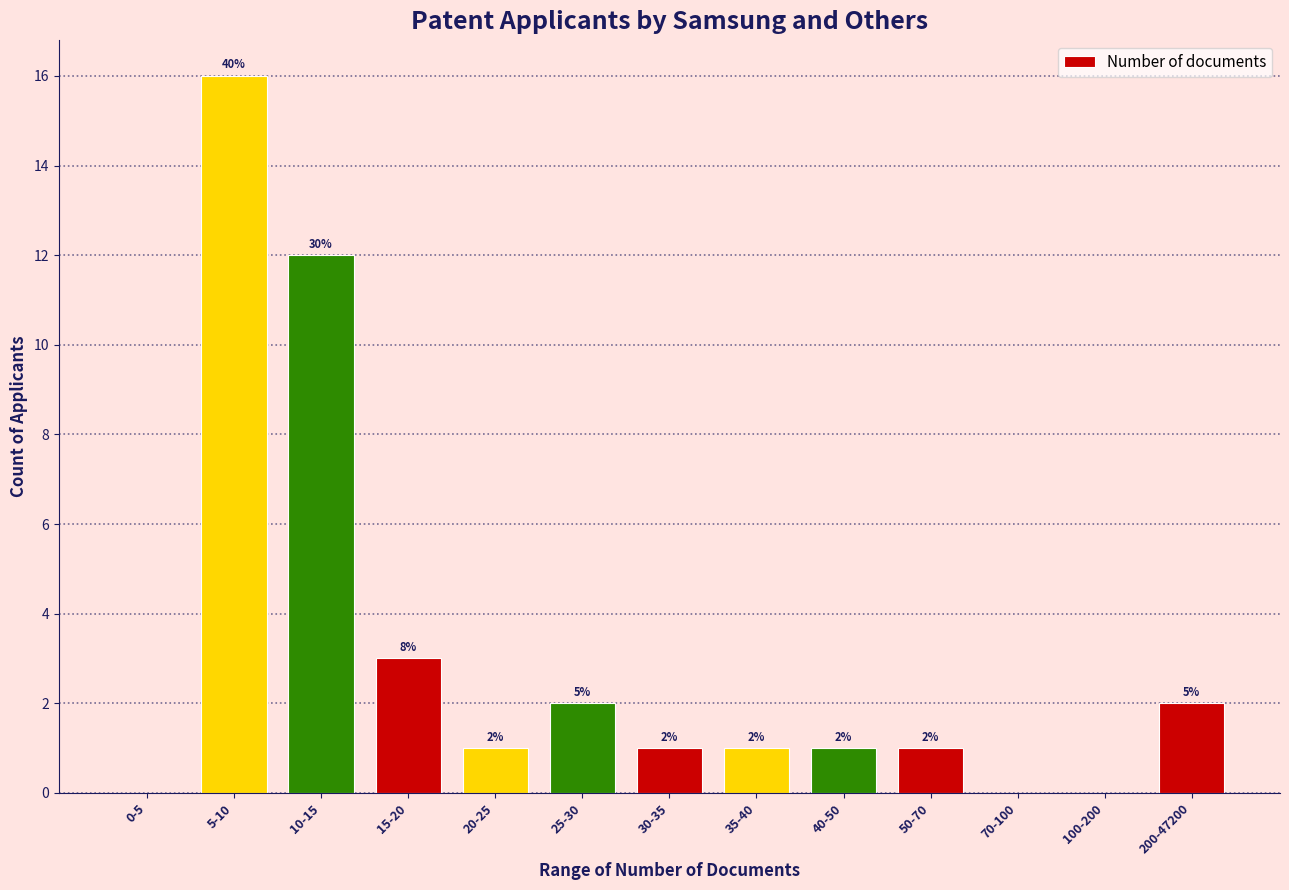

Reading left to right, extract all data points from this chart.

0-5=0	5-10=16	10-15=12	15-20=3	20-25=1	25-30=2	30-35=1	35-40=1	40-50=1	50-70=1	70-100=0	100-200=0	200-47200=2